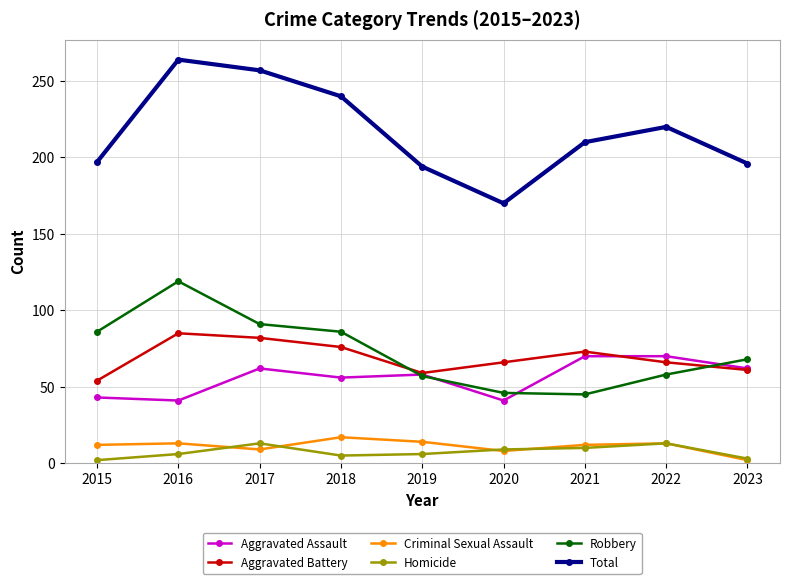

Which series has the largest total across all categories?

Total